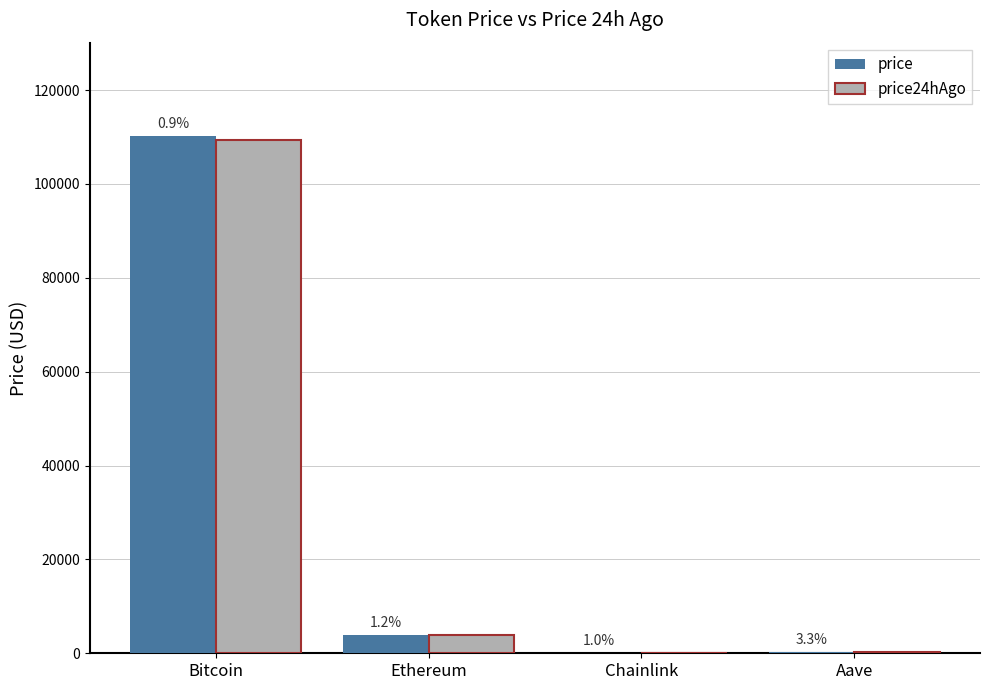

Reading left to right, list all the values displayed in this chart.

price: 110253.0	3871.9	17.1	222.3
price24hAgo: 109283.0	3825.4	17.0	215.1